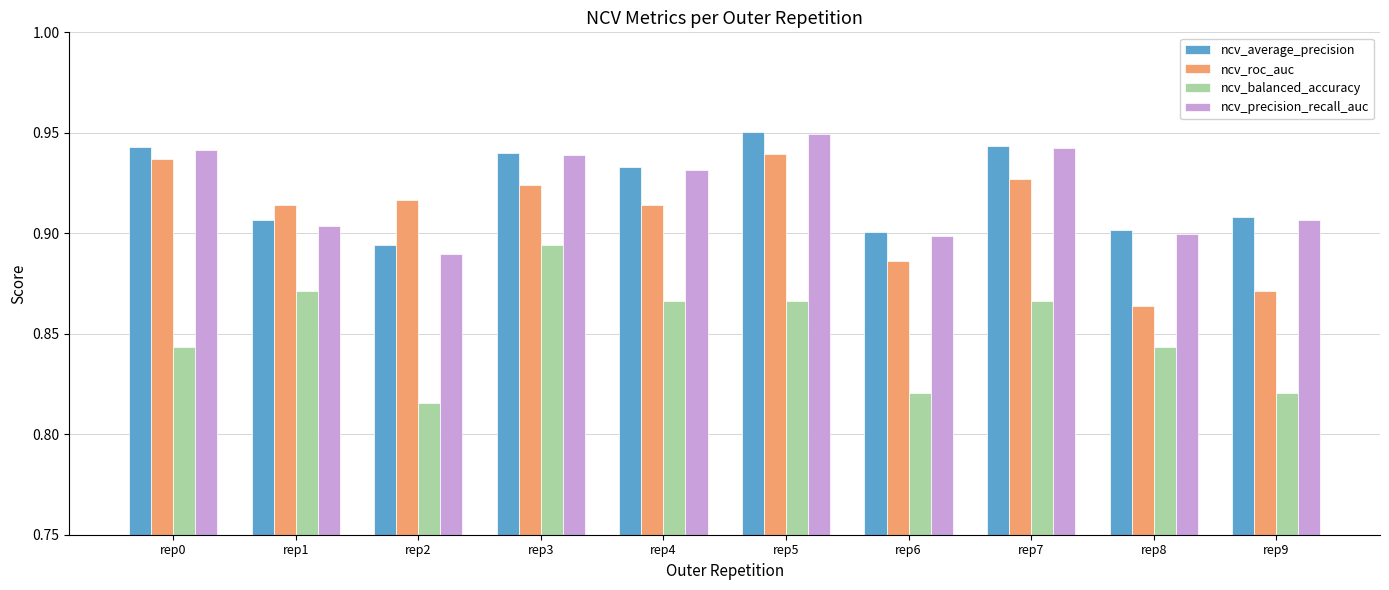

Which series has the widest spread of values?

ncv_balanced_accuracy